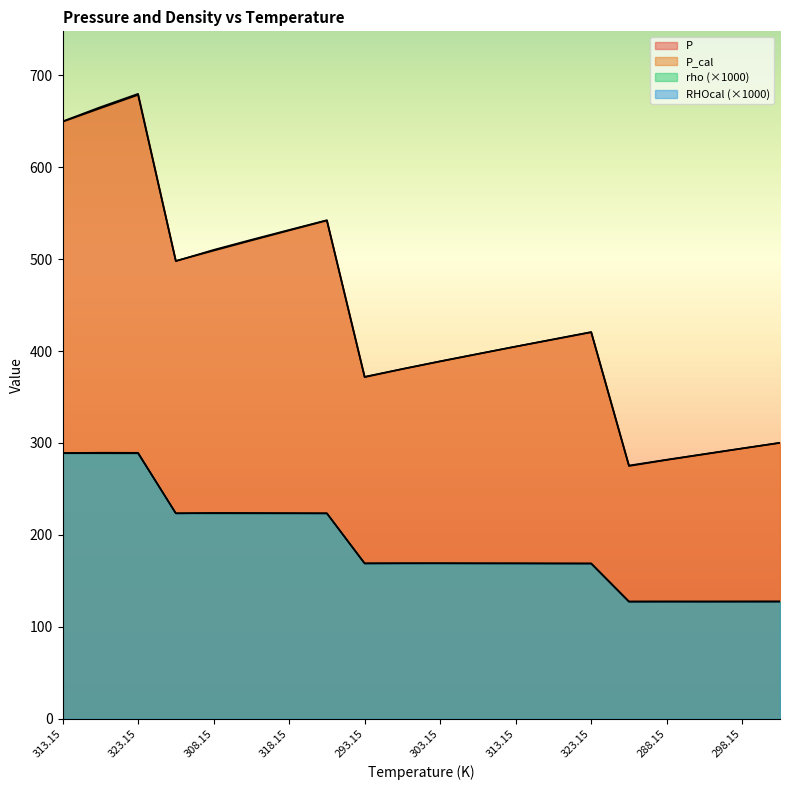

True or false: RHOcal and rho intersect in this chart.

True